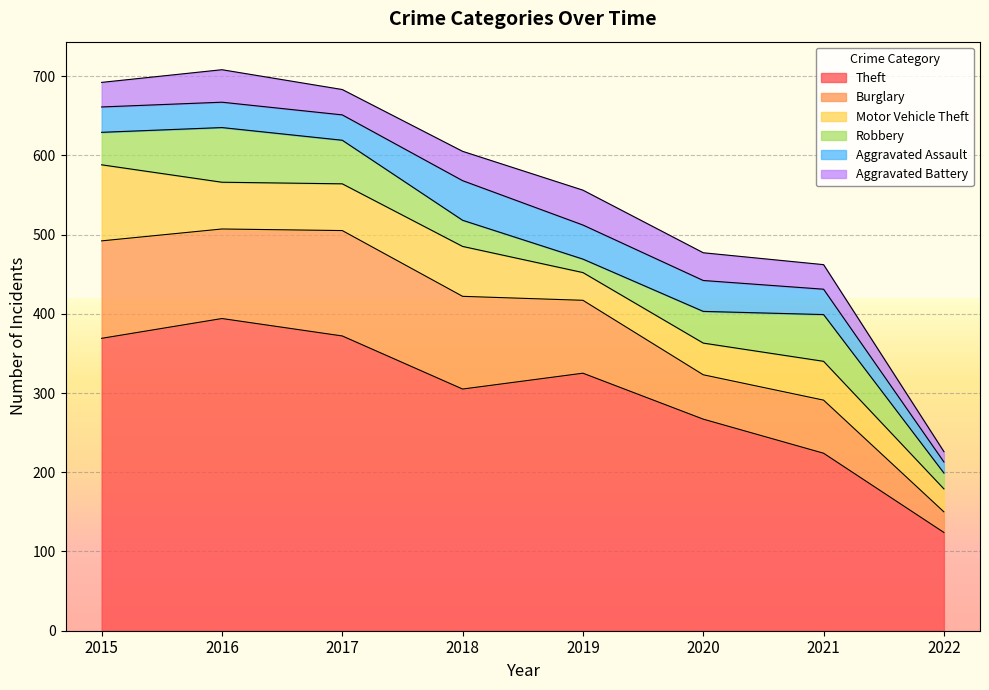

Is it true that Motor Vehicle Theft equals 96 at 2015?

True